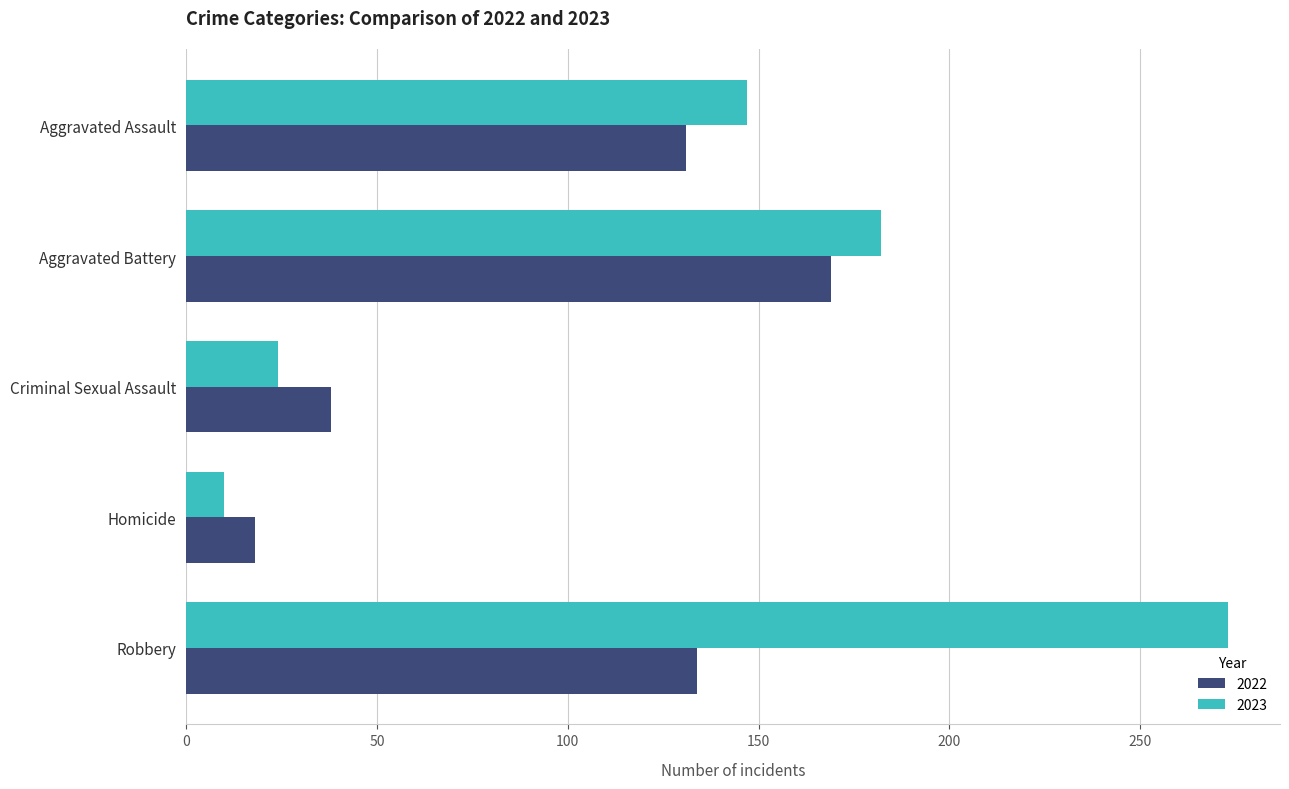

Read the 2022 value at Robbery, to the nearest 50.

150